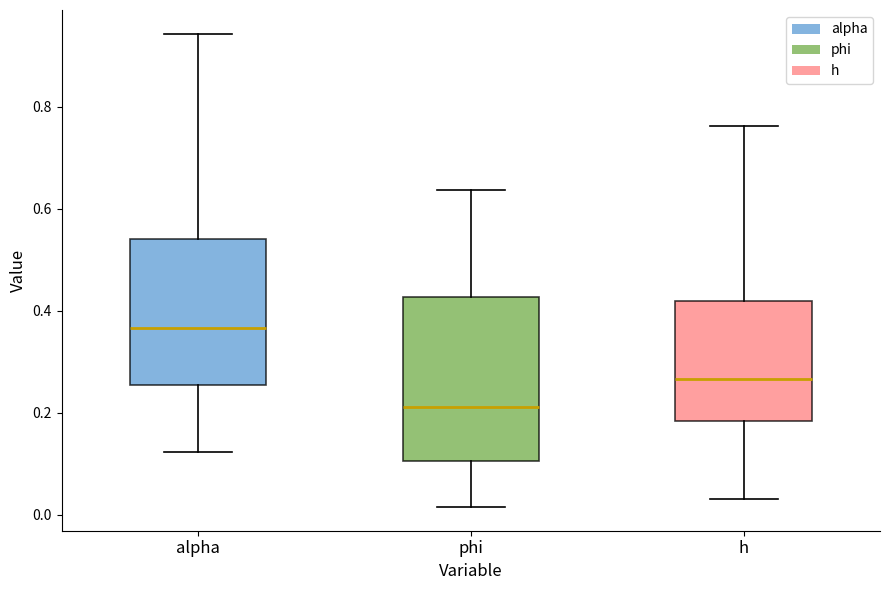

Reading left to right, transcribe this box plot: for each box, give where its median line is, the range the box spans, and where its two whiskers end, as read against the y-axis. The values are not printed on the chart, so give them approximately, as read against the axis.

alpha: median 0.36, box 0.26 to 0.54, whiskers 0.12 to 0.94
phi: median 0.22, box 0.10 to 0.42, whiskers 0.02 to 0.64
h: median 0.26, box 0.18 to 0.42, whiskers 0.04 to 0.76